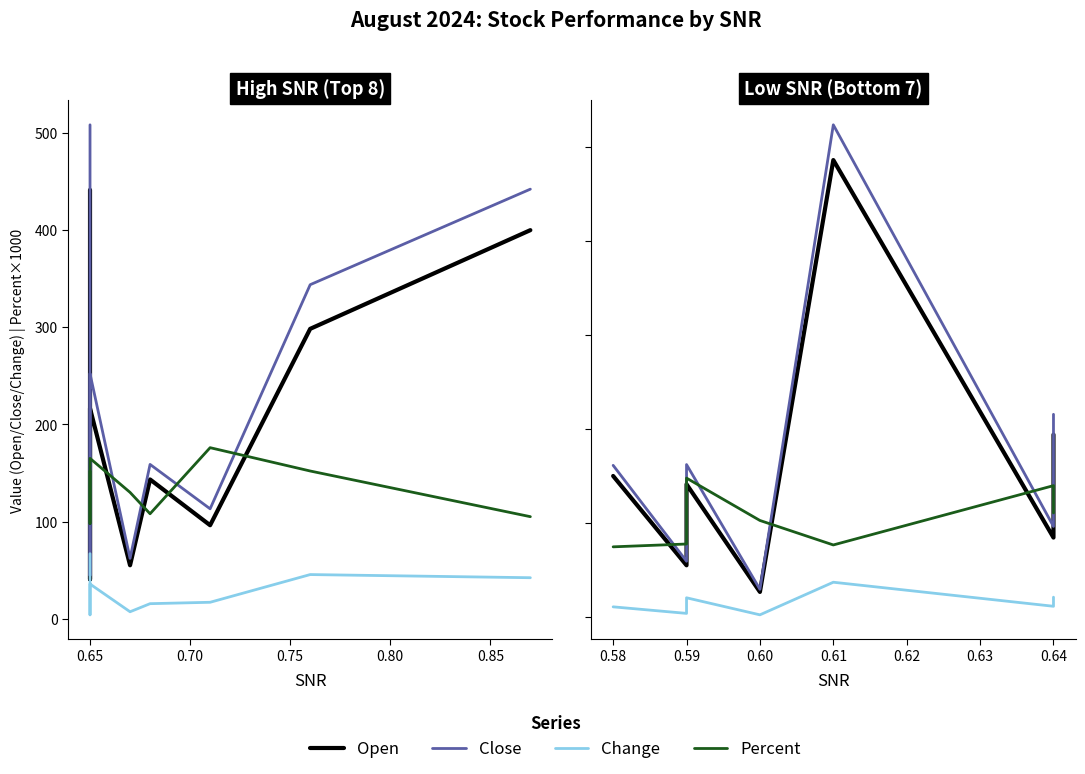

What is the total value across all series at 0.59?

472.7